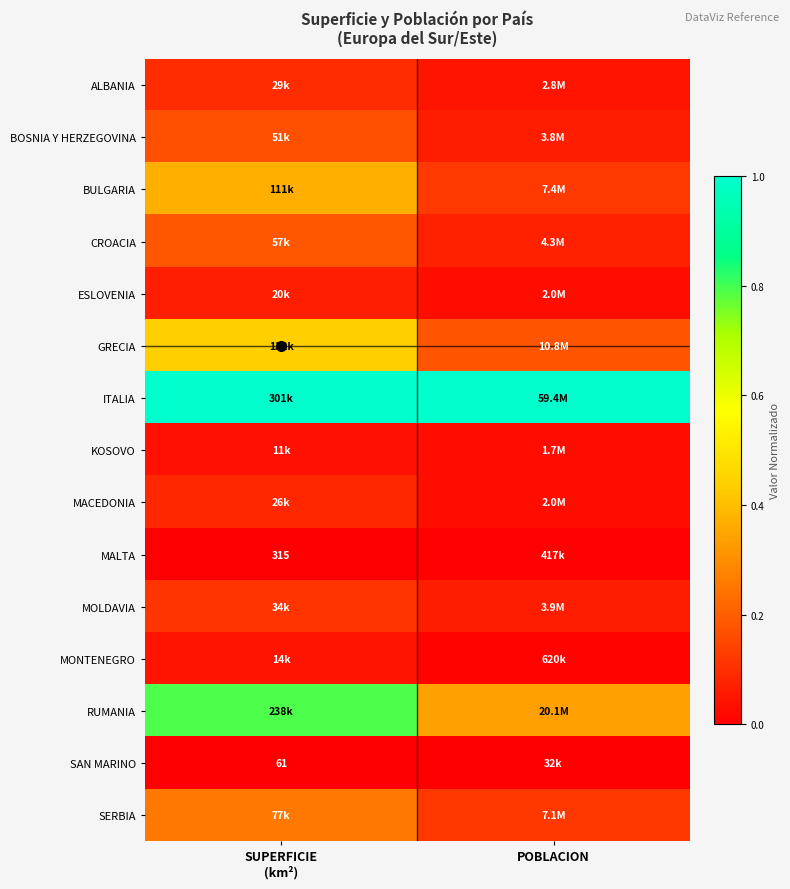

Which category has the lowest value in the BULGARIA series?

POBLACION